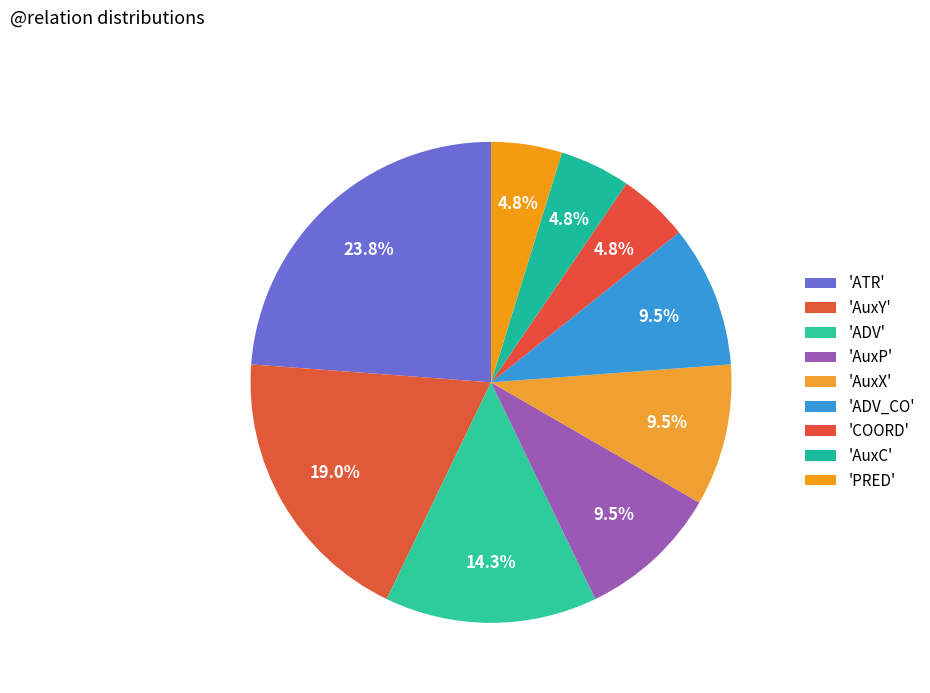

What is the largest slice in the pie chart?

ATR